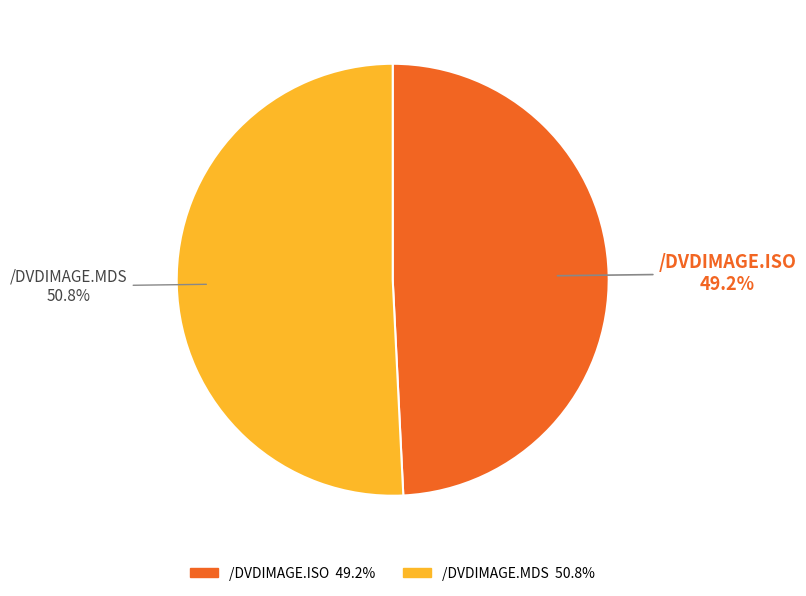

Which slice is the smallest?

/DVDIMAGE.ISO